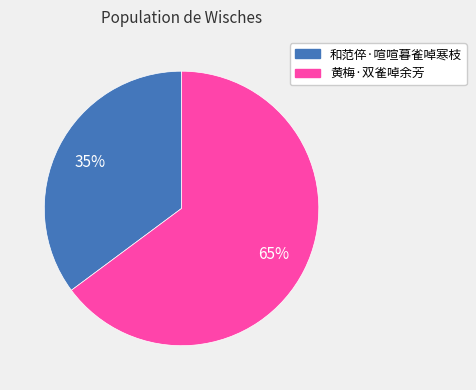

To the nearest percent, what is the combined percentage of 和范倅·喧喧暮雀啅寒枝 and 黄梅·双雀啅余芳?

100%